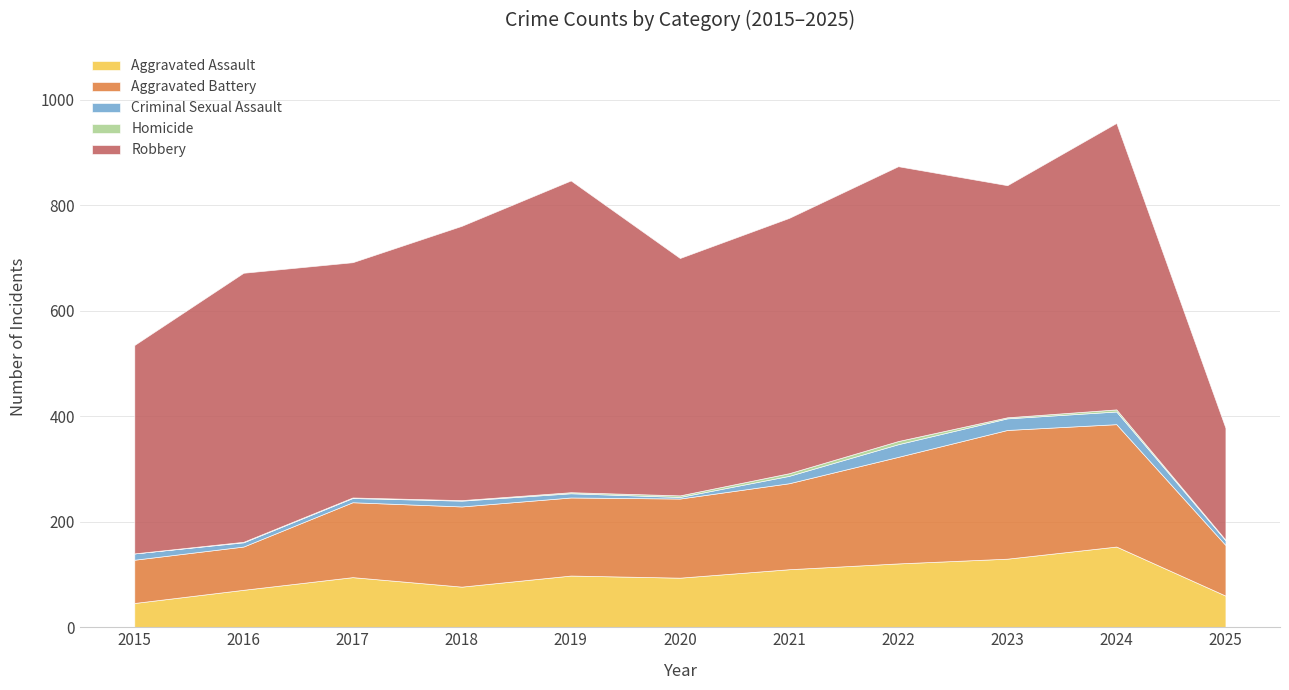

The value of Criminal Sexual Assault at 2025 is 16. True or false?

False